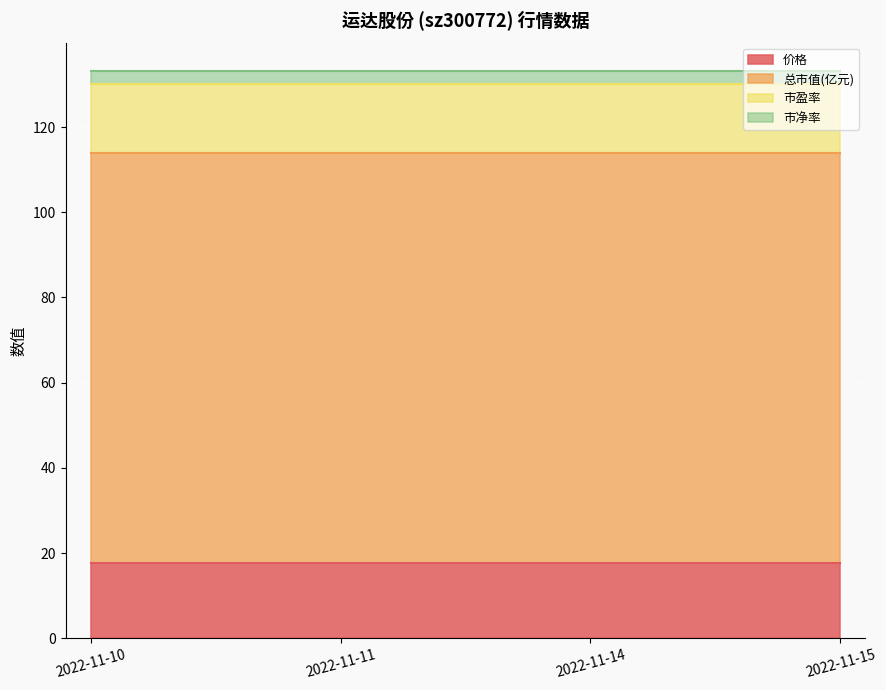

True or false: 市净率 and 市盈率 intersect in this chart.

False